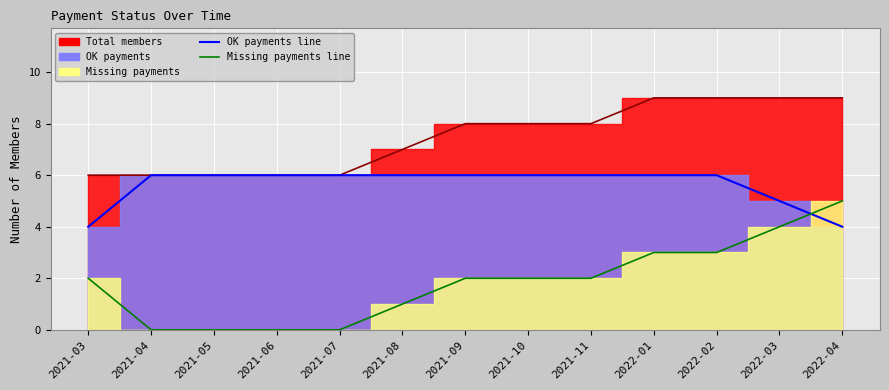

What is the label of the 9th point from the right?

2021-07